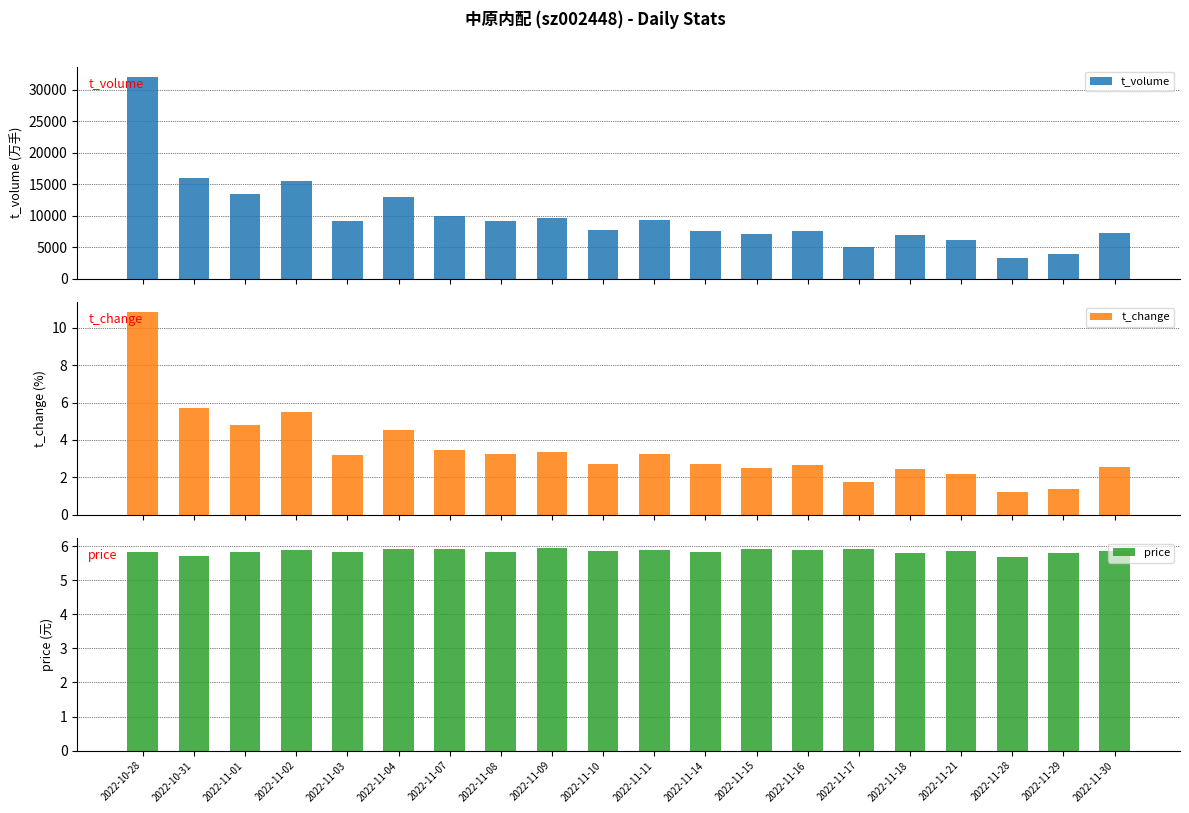

How many categories are shown in the chart?

20